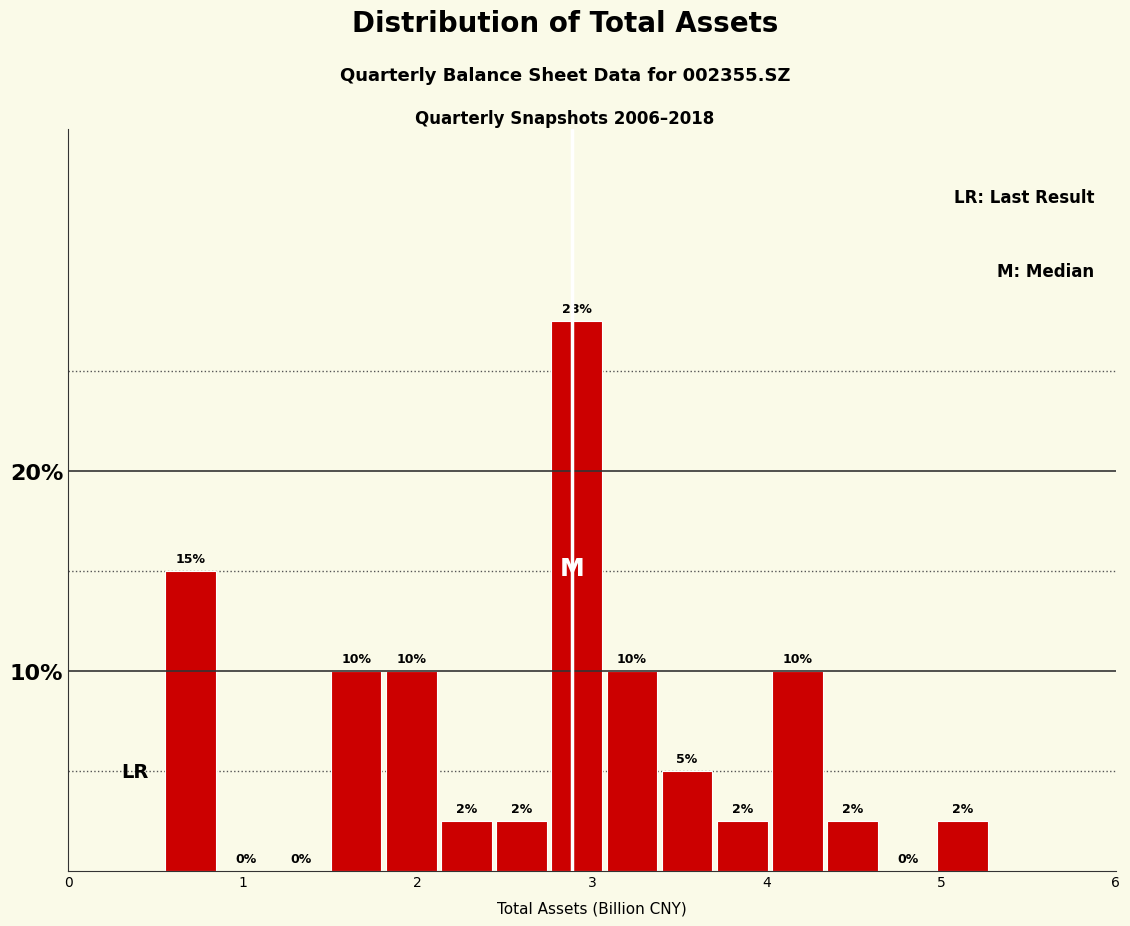

Read against the x-axis, roughly where is the centre of the tallest bar?

2.9